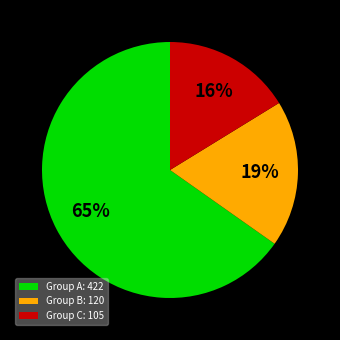

Is the sum of Group B: 120 and Group C: 105 greater than half?

No